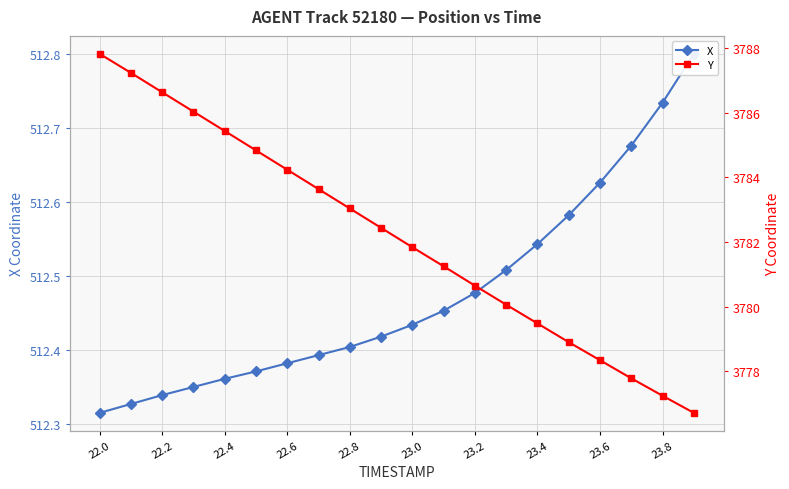

At which category does the chart reach its peak across all series?

22.0